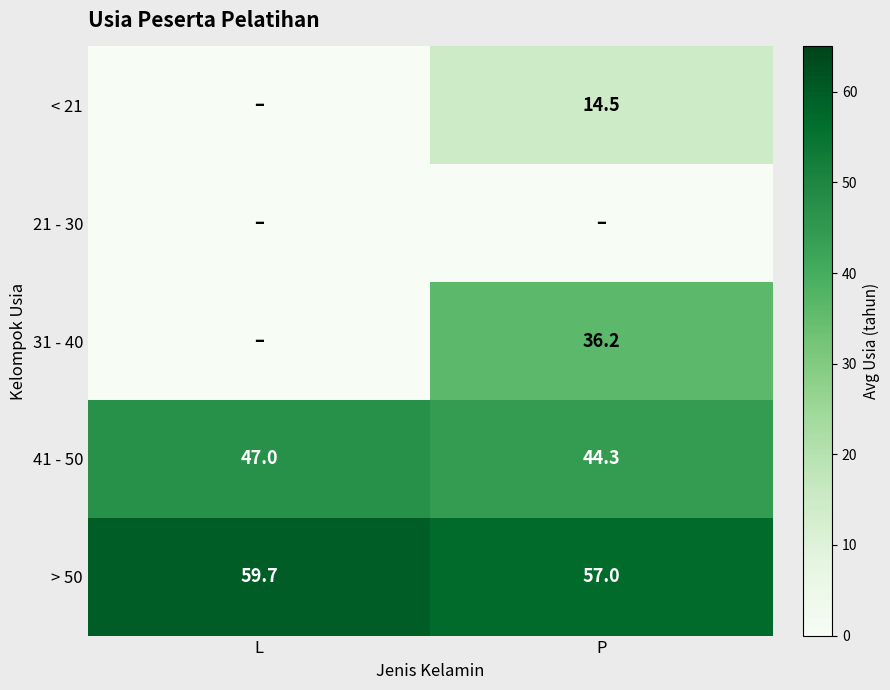

List the labels in order of > 50 value, smallest first.

P, L